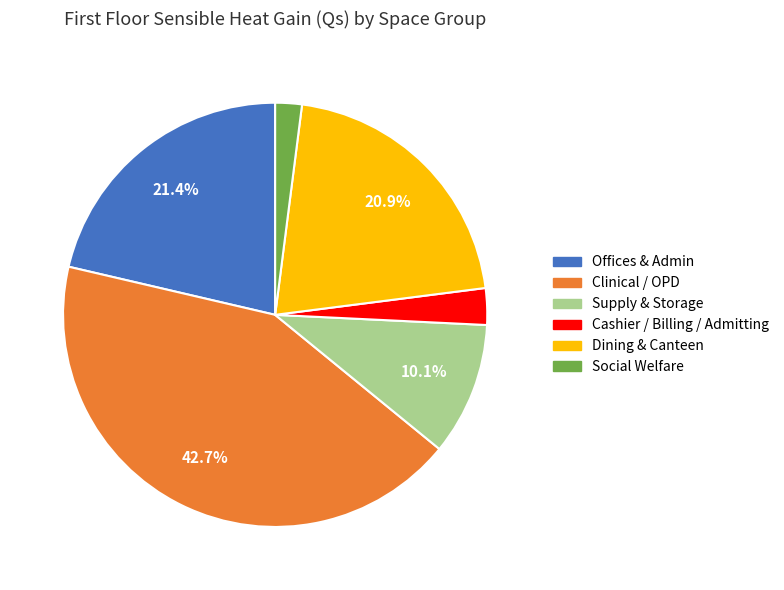

Is there any slice that represents more than half of the pie?

No